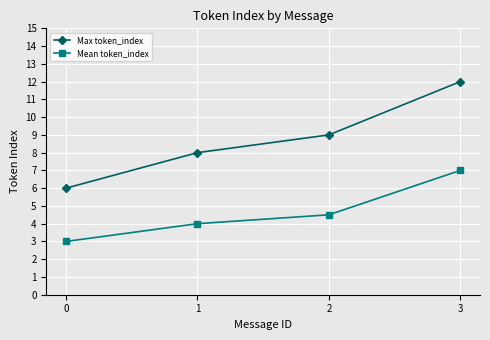

Reading right to left, extract all data points from this chart.

Max token_index: 3=12.0	2=9.0	1=8.0	0=6.0
Mean token_index: 3=7.0	2=4.5	1=4.0	0=3.0